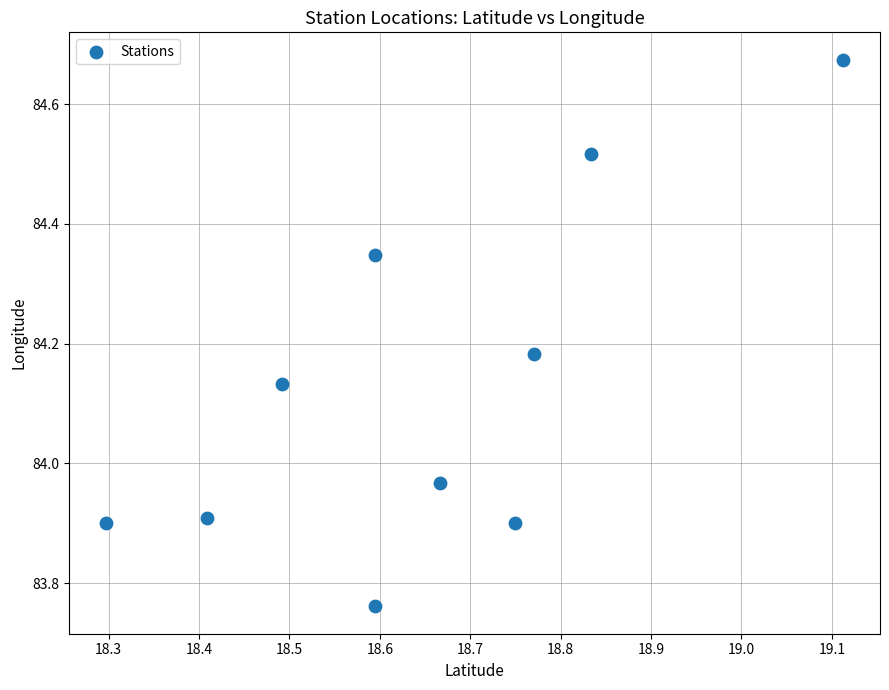

What is the range of X values (max minus min)?

0.8